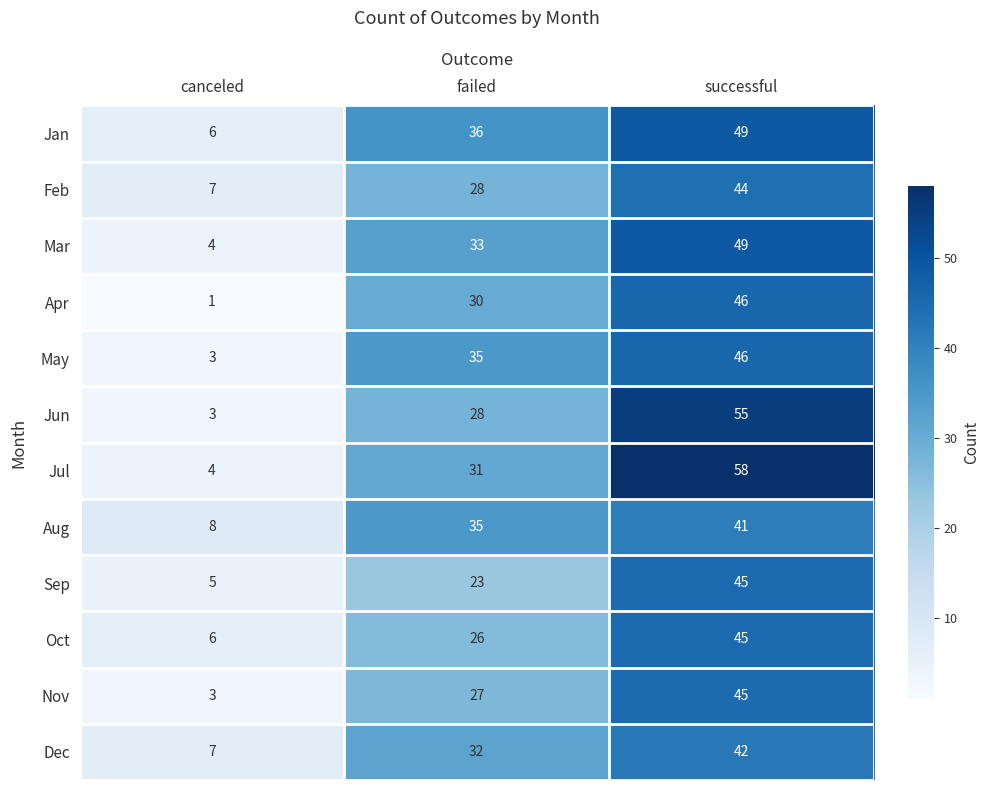

Is the value of Feb at canceled greater than the value of Mar at successful?

No